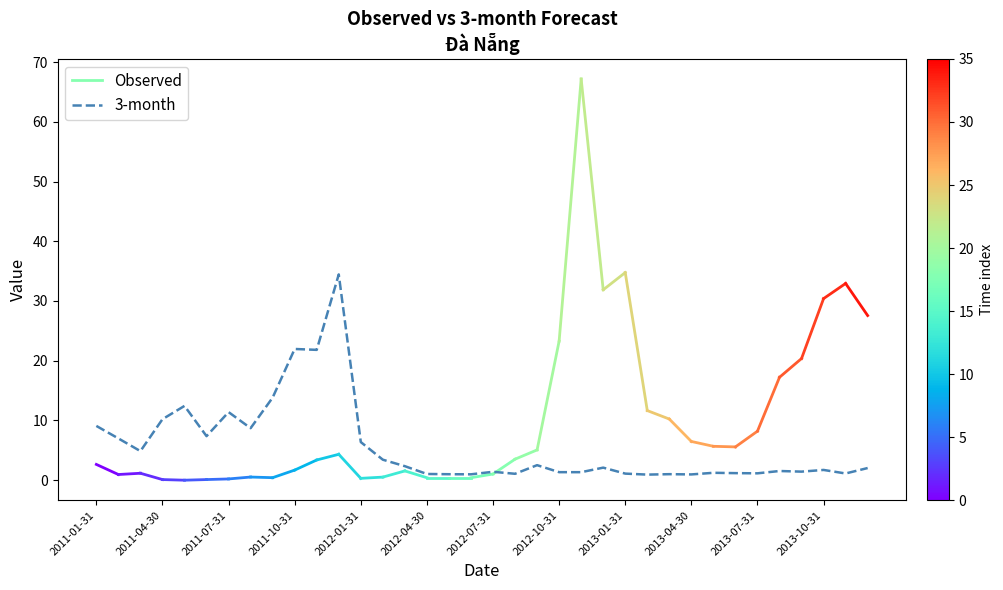

What is the maximum value shown in the chart?

34.4